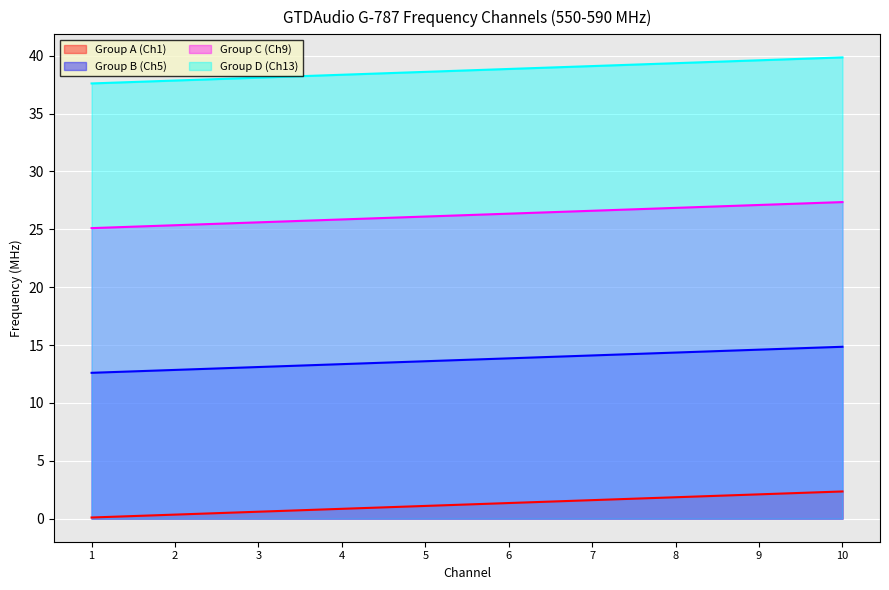

Which series has the largest range (max minus min)?

Group A (Ch1)